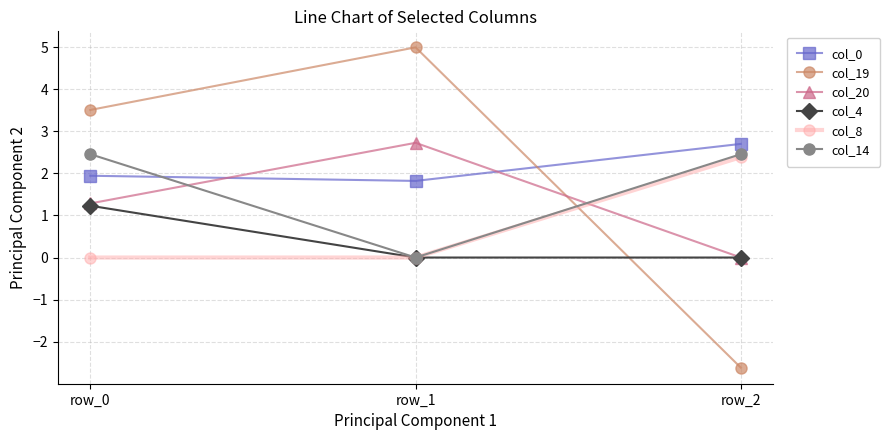

Which label corresponds to the largest value in the chart?

row_1